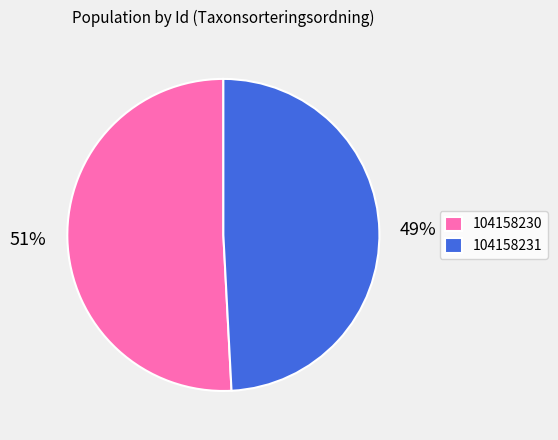

How many slices are in this pie chart?

2